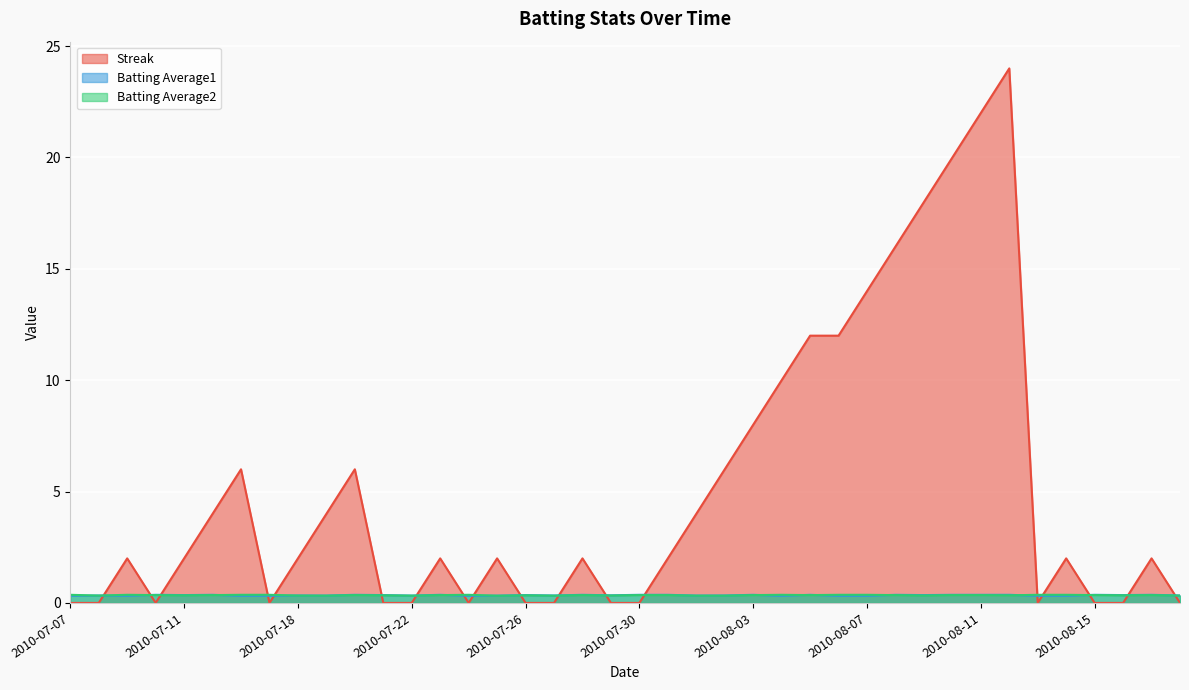

True or false: Batting Average2 and Batting Average1 intersect in this chart.

True